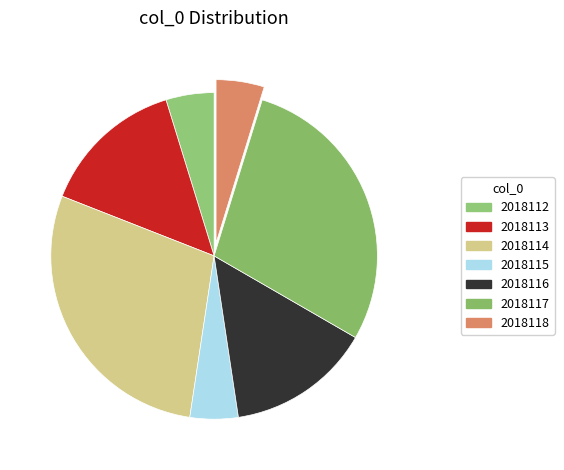

Rank the categories by value from lowest to highest.

2018112, 2018115, 2018118, 2018113, 2018116, 2018114, 2018117